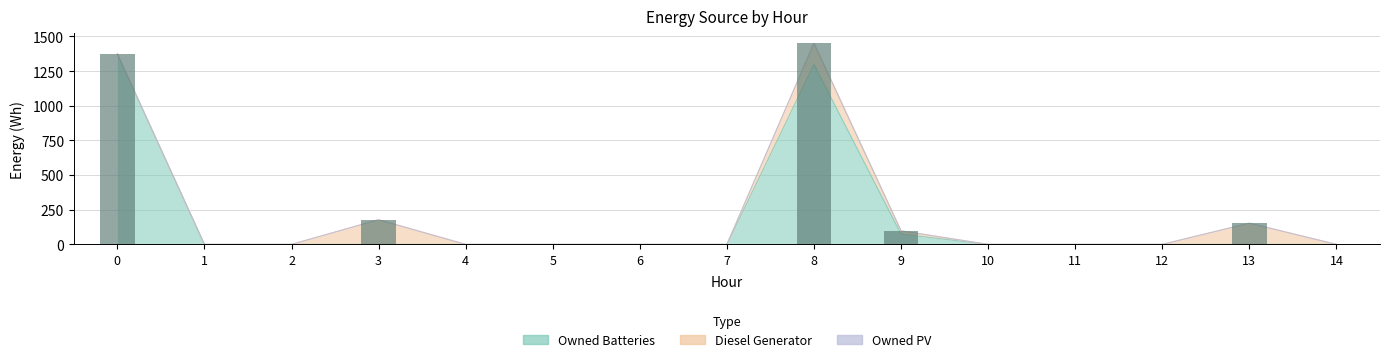

How many values in the Diesel Generator series exceed 0?

4